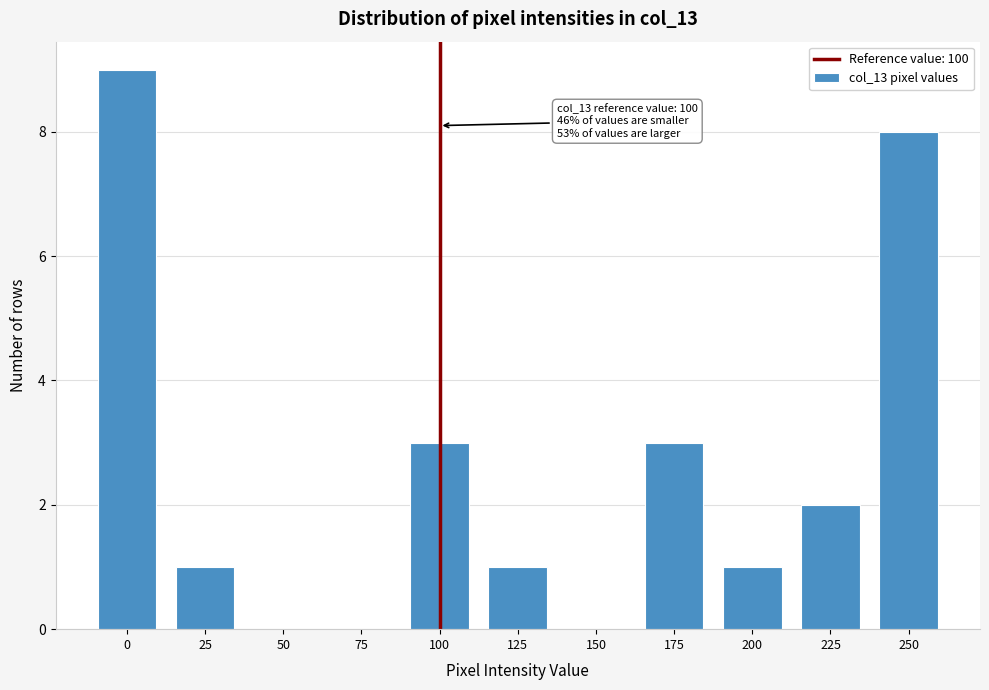

Reading left to right, what are all the values shown in this chart?

0=9	25=1	50=0	75=0	100=3	125=1	150=0	175=3	200=1	225=2	250=8